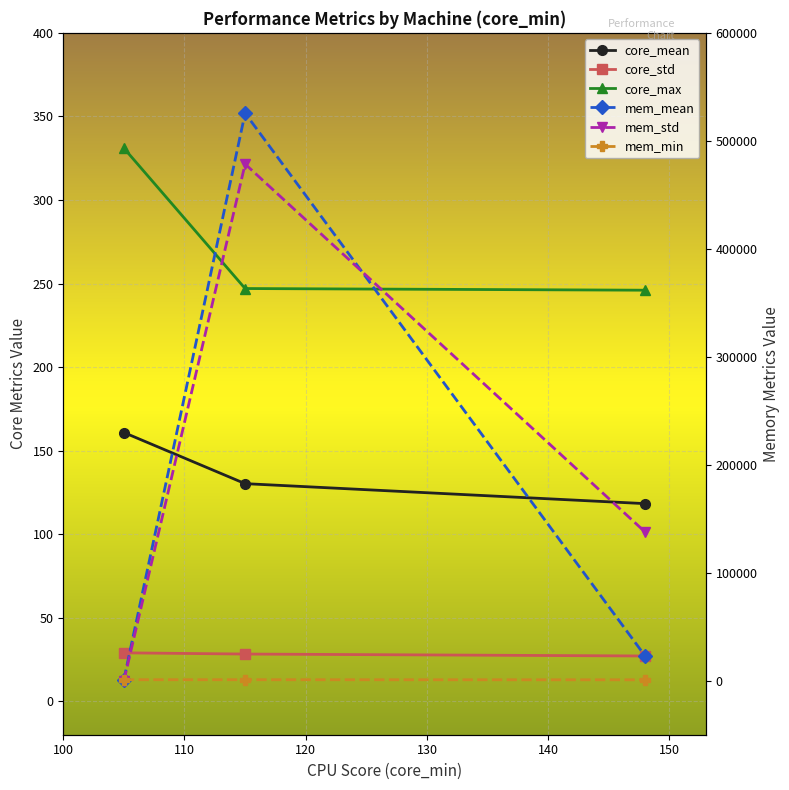

What is the minimum value shown in the chart?

4.4